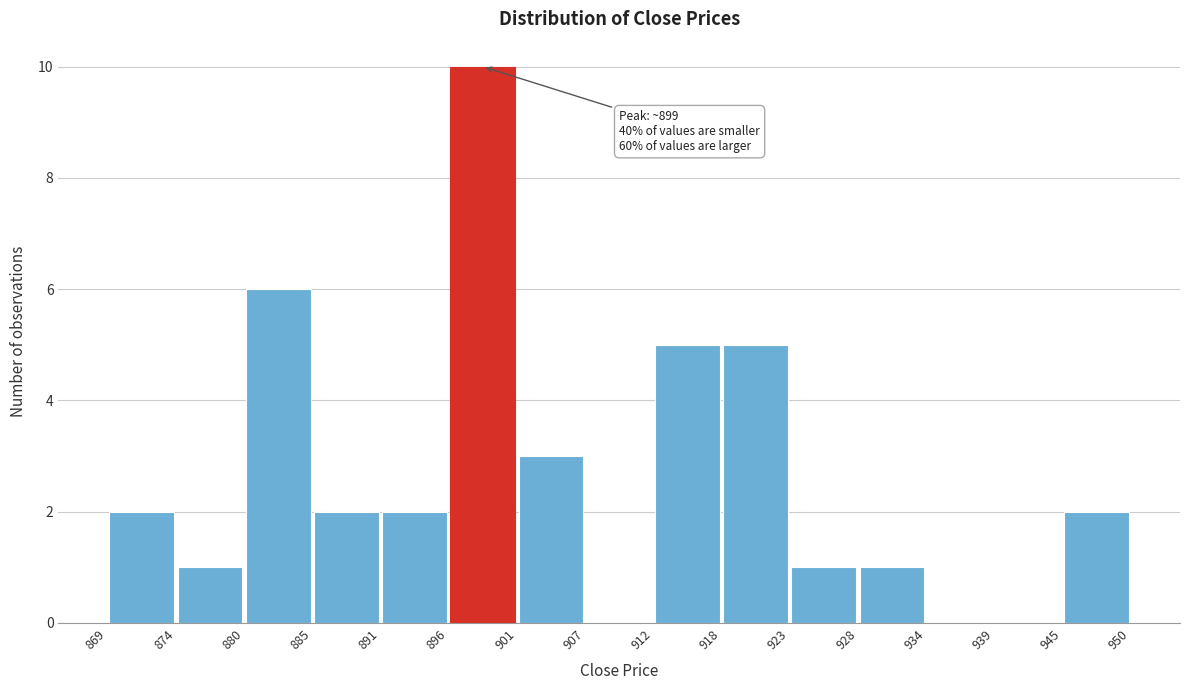

Which range on the x-axis has the tallest bar?

896 to 901